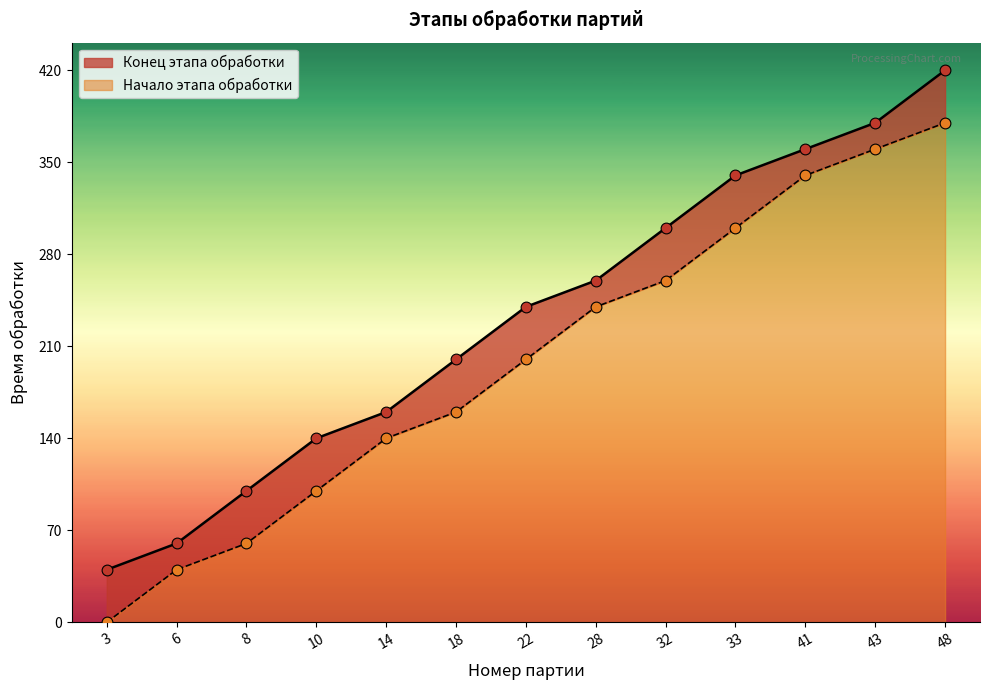

At which category is the sum across all series the highest?

48